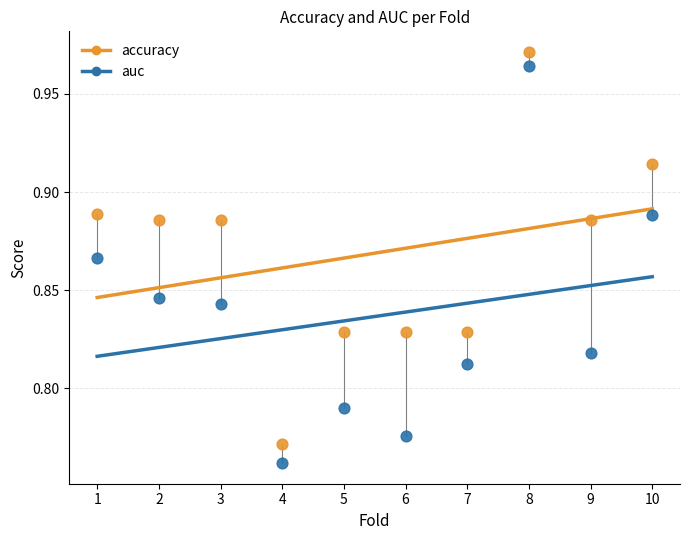

What is the X range (max minus min) for the scatter plot?

9.0